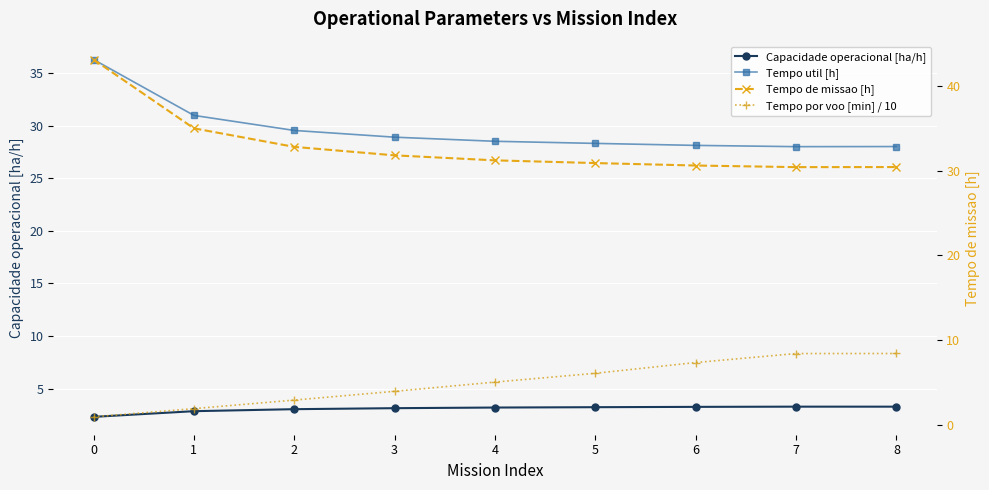

What is the value of the Capacidade operacional [ha/h] point at the 5th from the left?

3.2